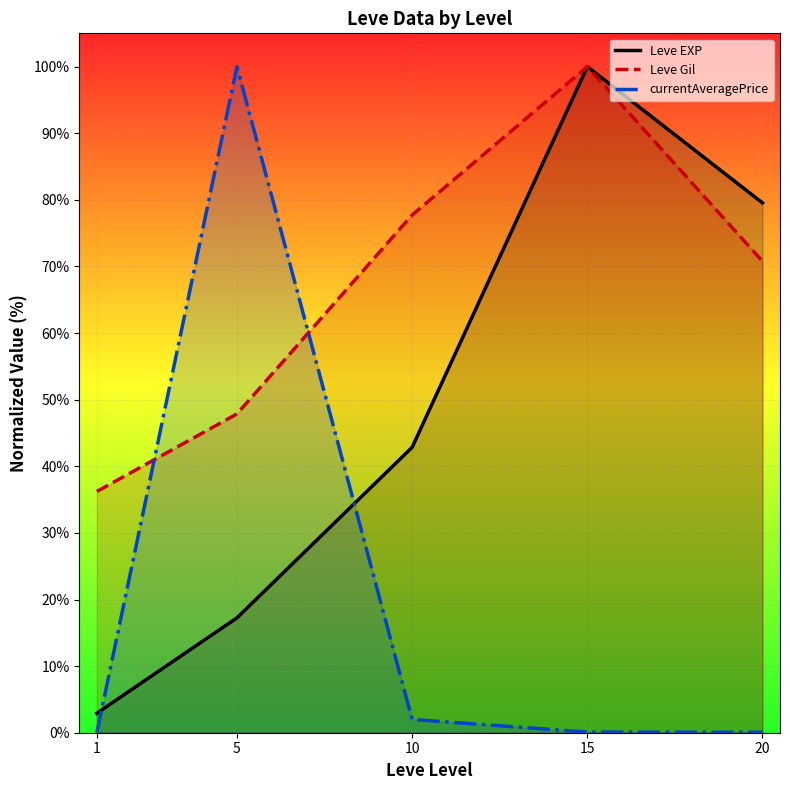

What are all the series names shown in the legend?

Leve EXP, Leve Gil, currentAveragePrice